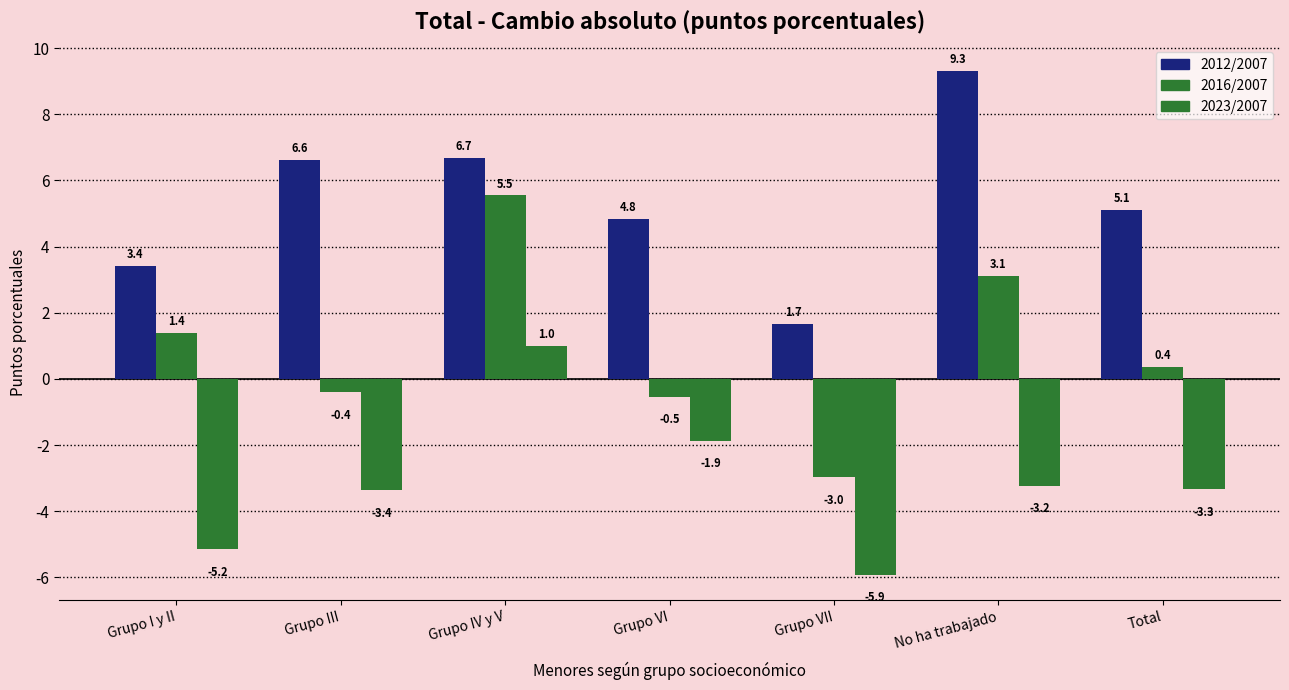

Reading left to right, extract all data points from this chart.

2012/2007: Grupo I y II=3.4	Grupo III=6.6	Grupo IV y V=6.7	Grupo VI=4.8	Grupo VII=1.7	No ha trabajado=9.3	Total=5.1
2016/2007: Grupo I y II=1.4	Grupo III=-0.4	Grupo IV y V=5.5	Grupo VI=-0.5	Grupo VII=-3.0	No ha trabajado=3.1	Total=0.4
2023/2007: Grupo I y II=-5.2	Grupo III=-3.4	Grupo IV y V=1.0	Grupo VI=-1.9	Grupo VII=-5.9	No ha trabajado=-3.2	Total=-3.3